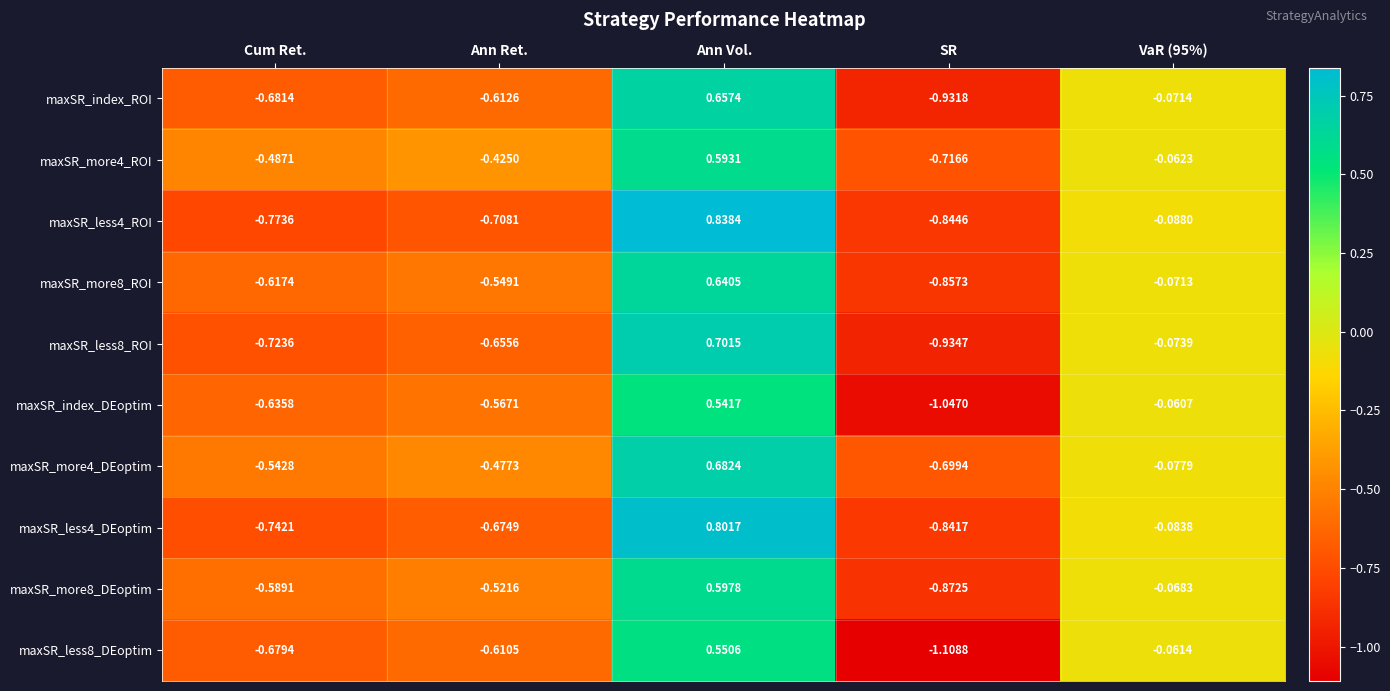

How many distinct data groups are displayed?

10